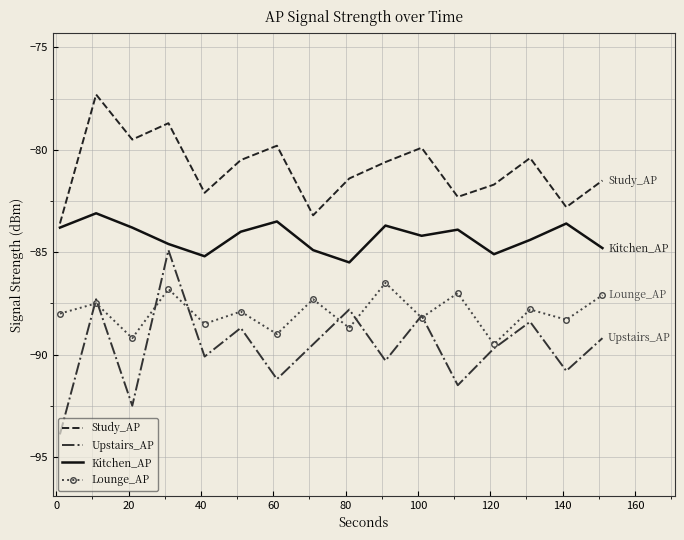

What are all the series names shown in the legend?

Study_AP, Upstairs_AP, Kitchen_AP, Lounge_AP